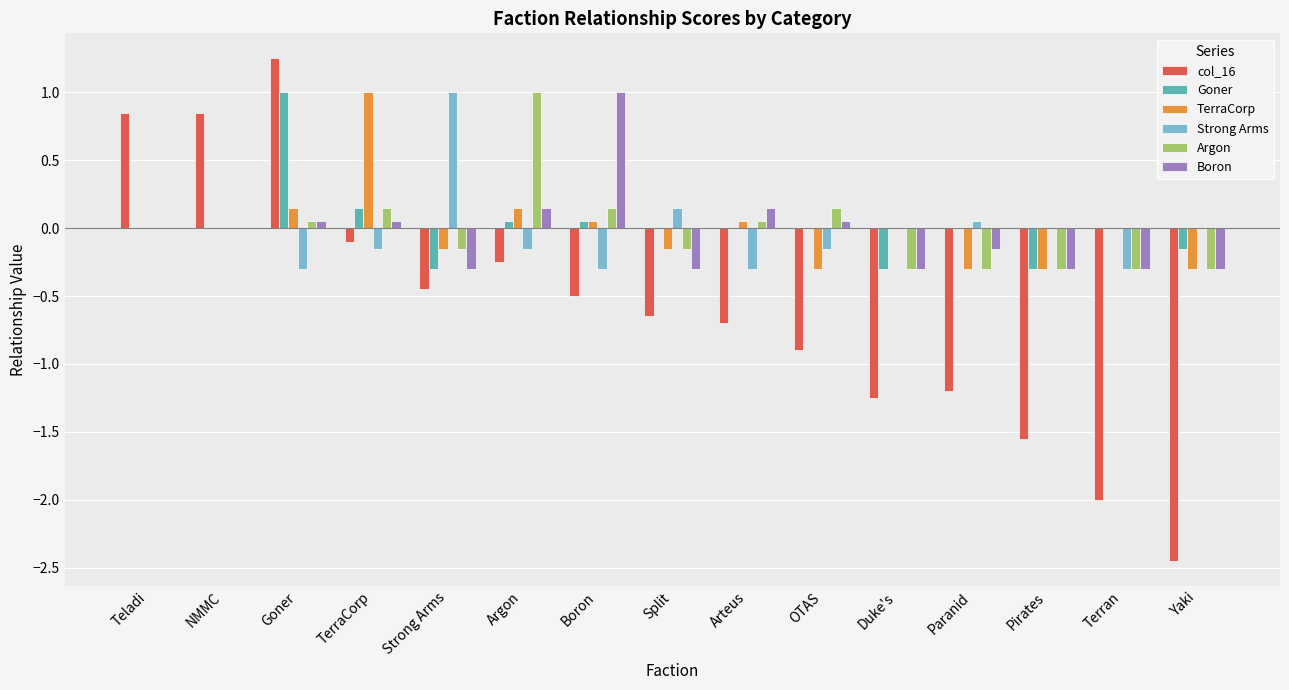

What are all the series names shown in the legend?

col_16, Goner, TerraCorp, Strong Arms, Argon, Boron